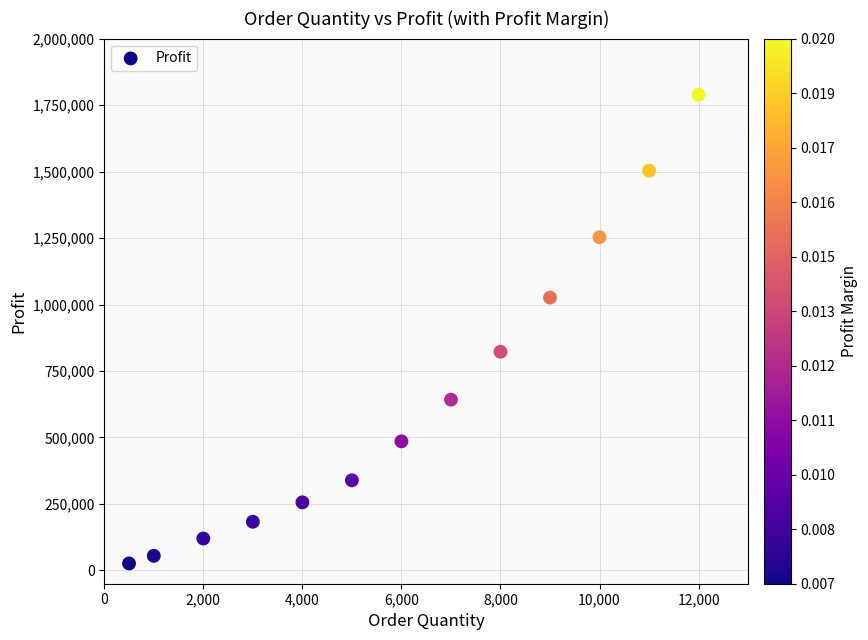

What is the range of Y values (max minus min)?

1762950